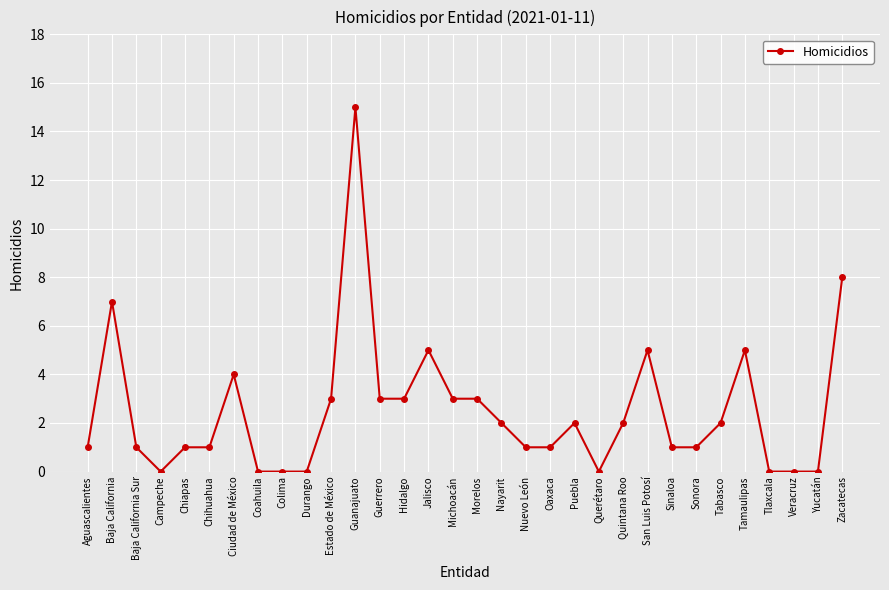

What is the change in value from Aguascalientes to San Luis Potosí?

+4